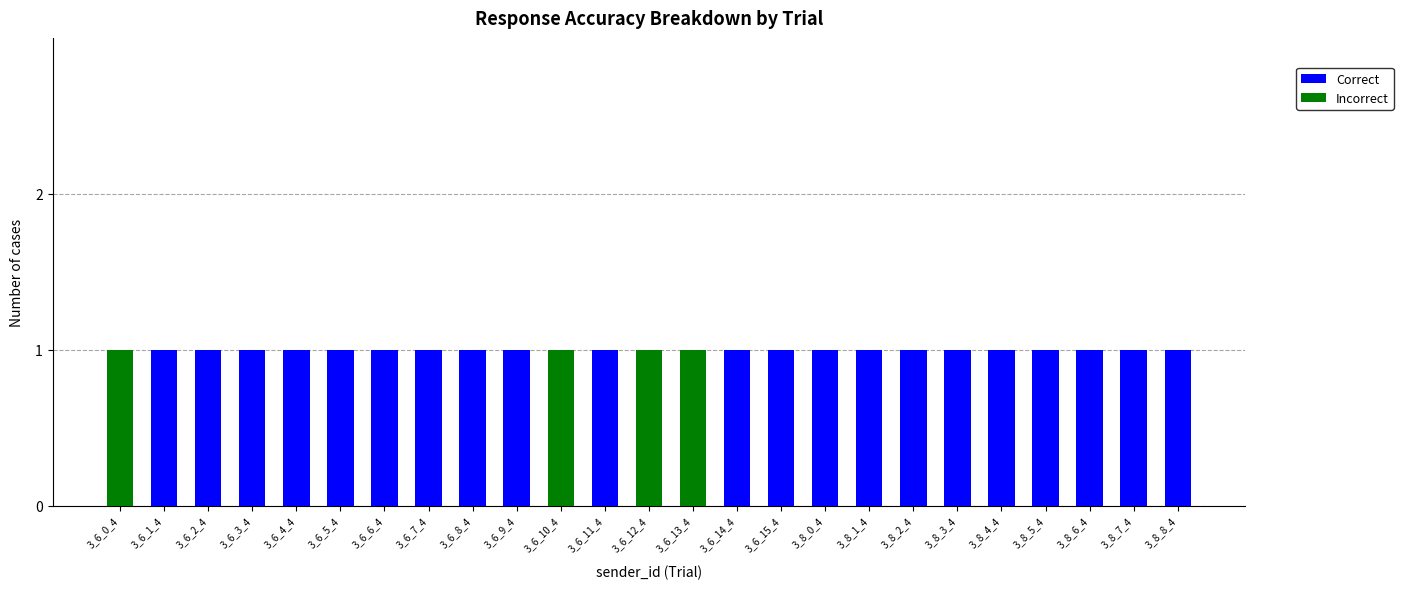

True or false: Correct has a value of 1 at 3_8_4_4.

True